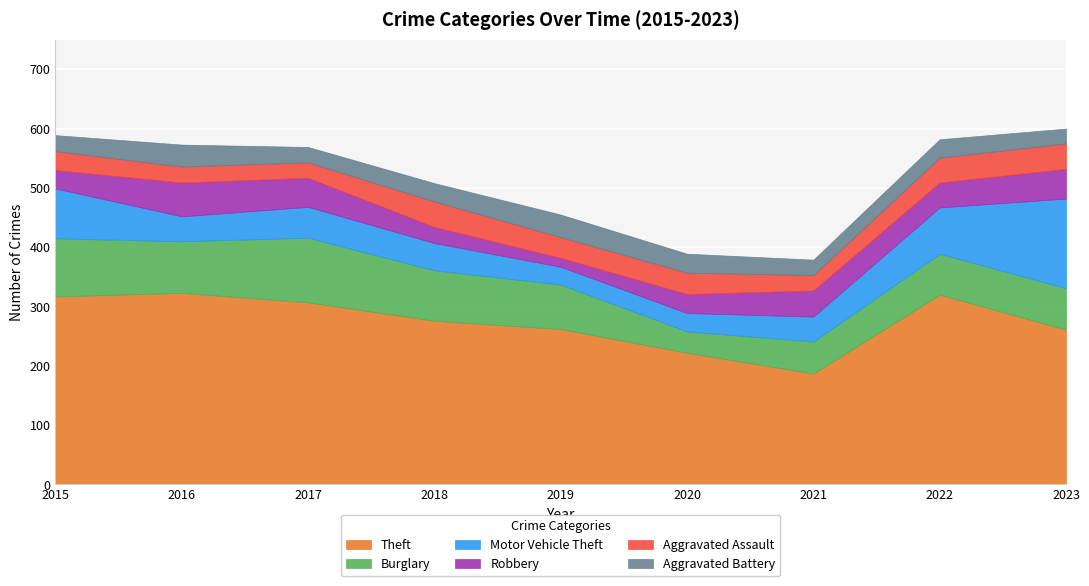

What is the value of the Aggravated Battery point at the 8th from the left?

31